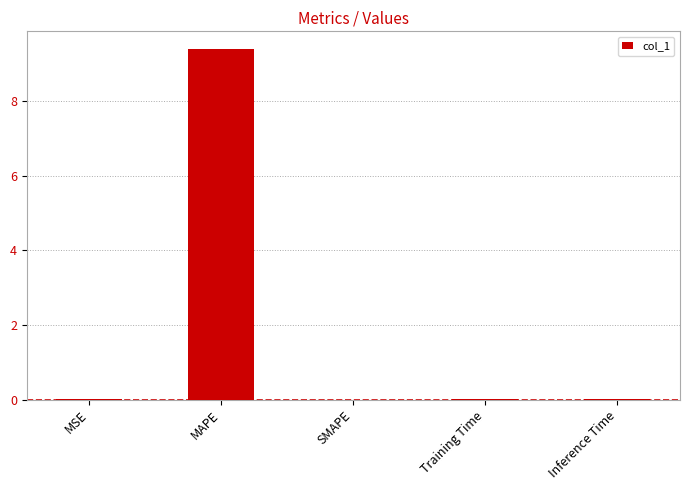

Is it true that the value at MSE is 0.0?

True